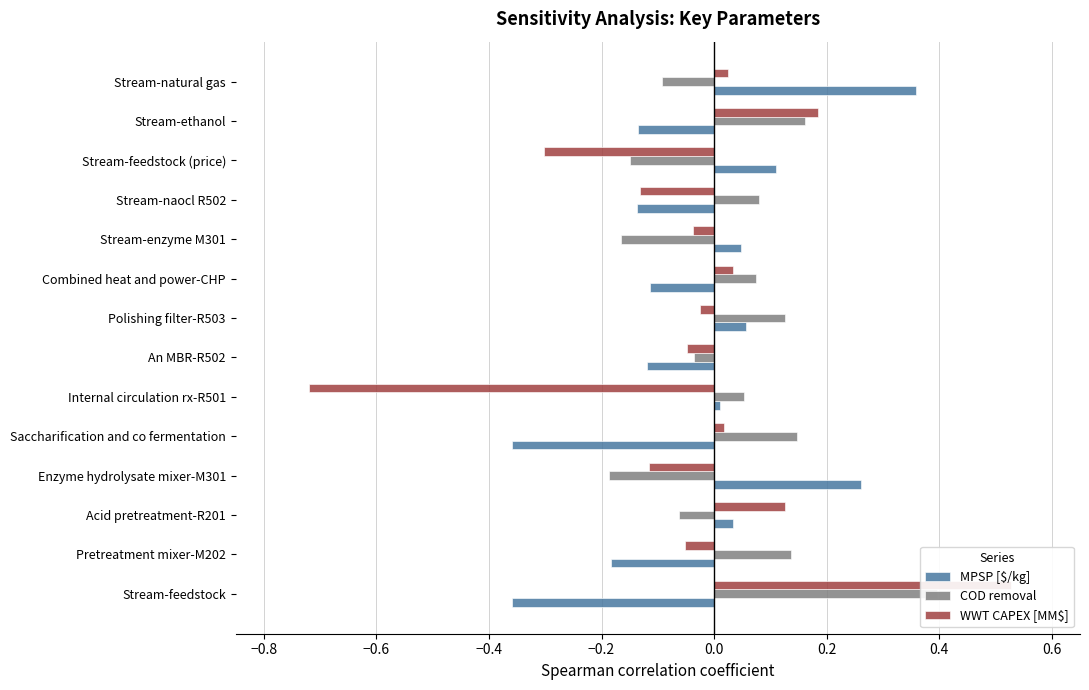

How many values in the COD removal series are below 0?

6